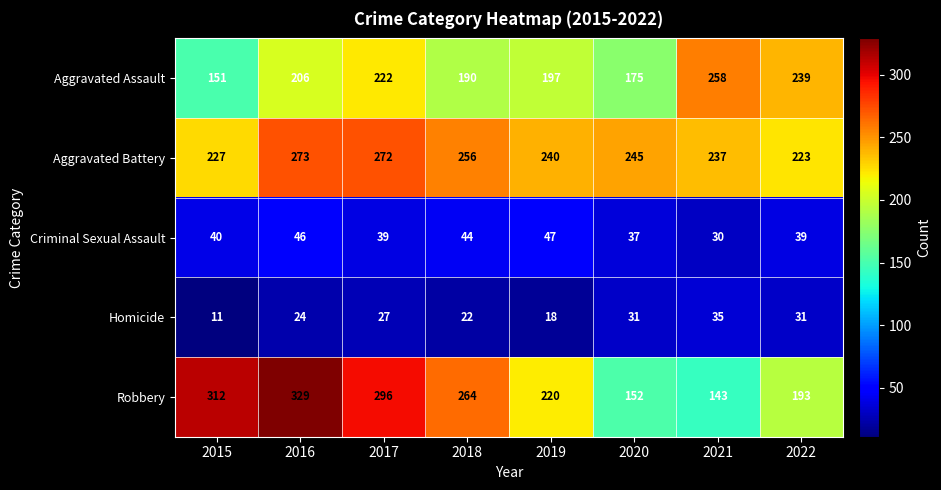

List the series in order of their peak value, highest first.

Robbery, Aggravated Battery, Aggravated Assault, Criminal Sexual Assault, Homicide